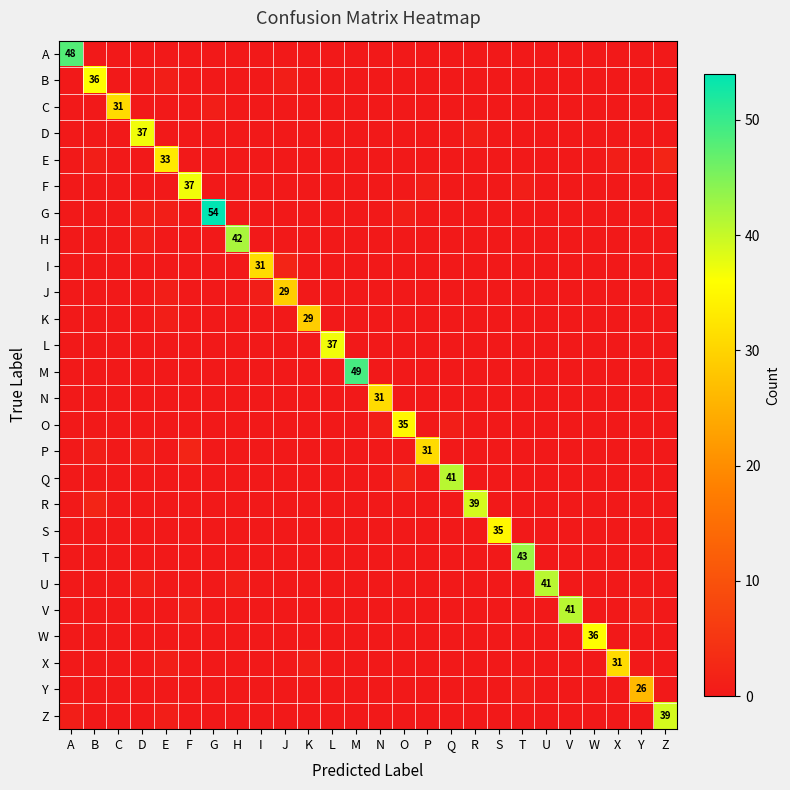

Is it true that D equals 23 at B?

False